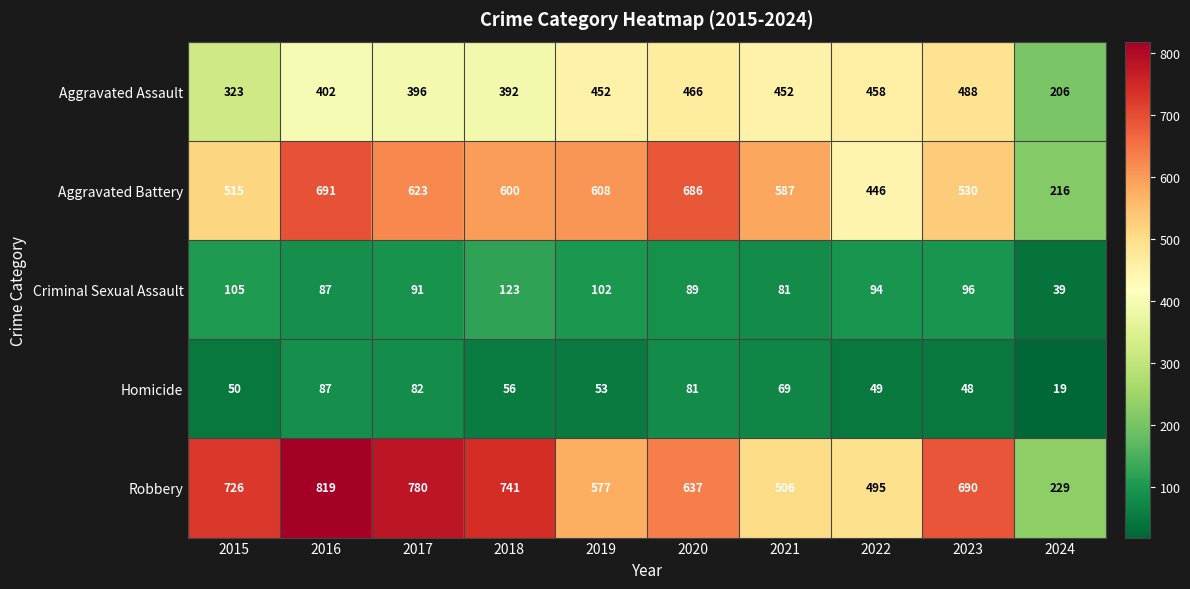

True or false: Homicide has a value of 24 at 2022.

False